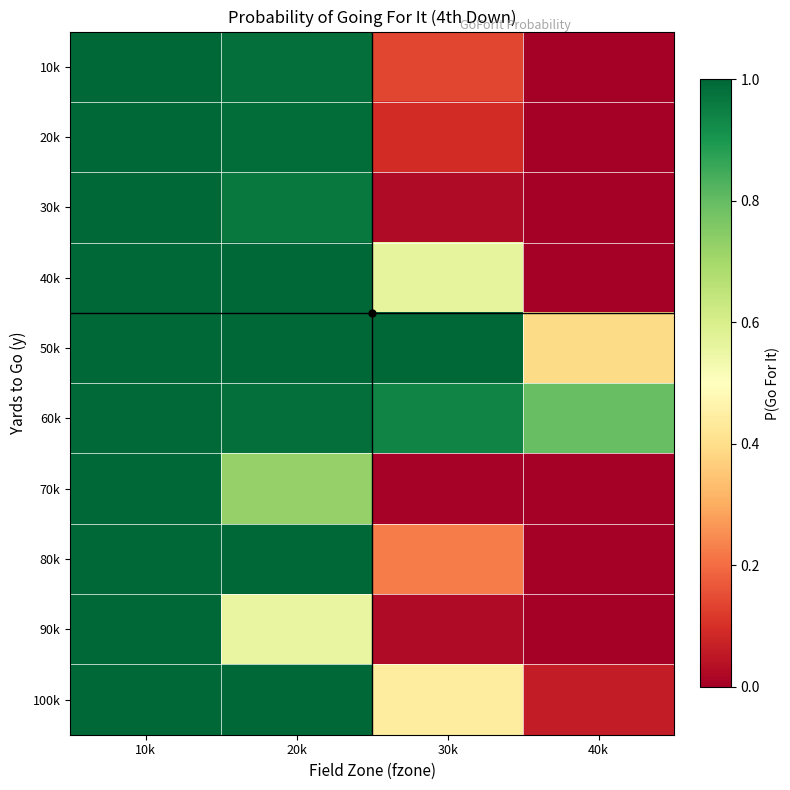

Which series has the largest total across all categories?

60k